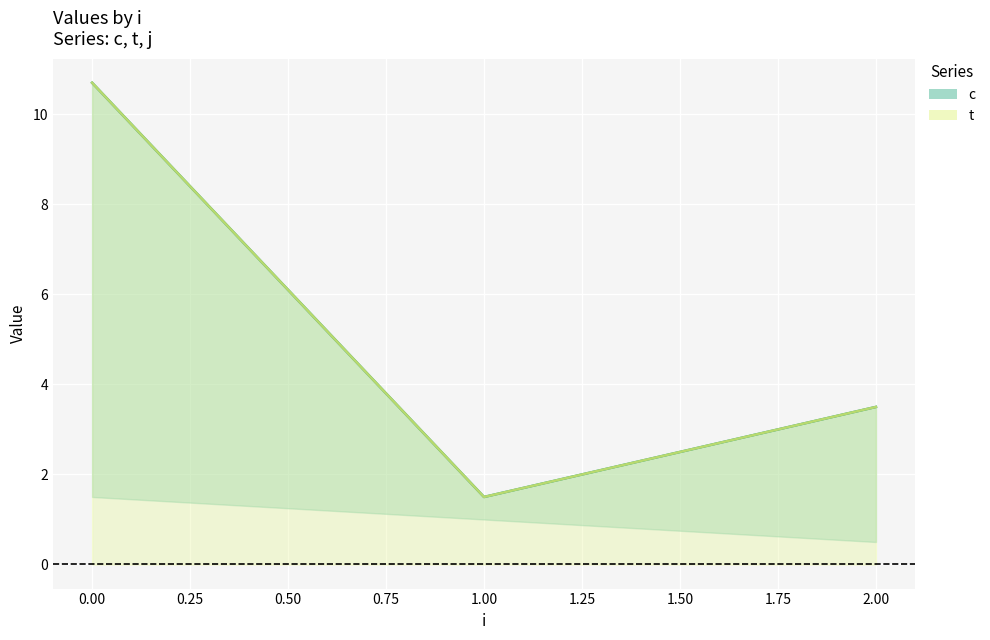

How many lines are shown in the chart?

3